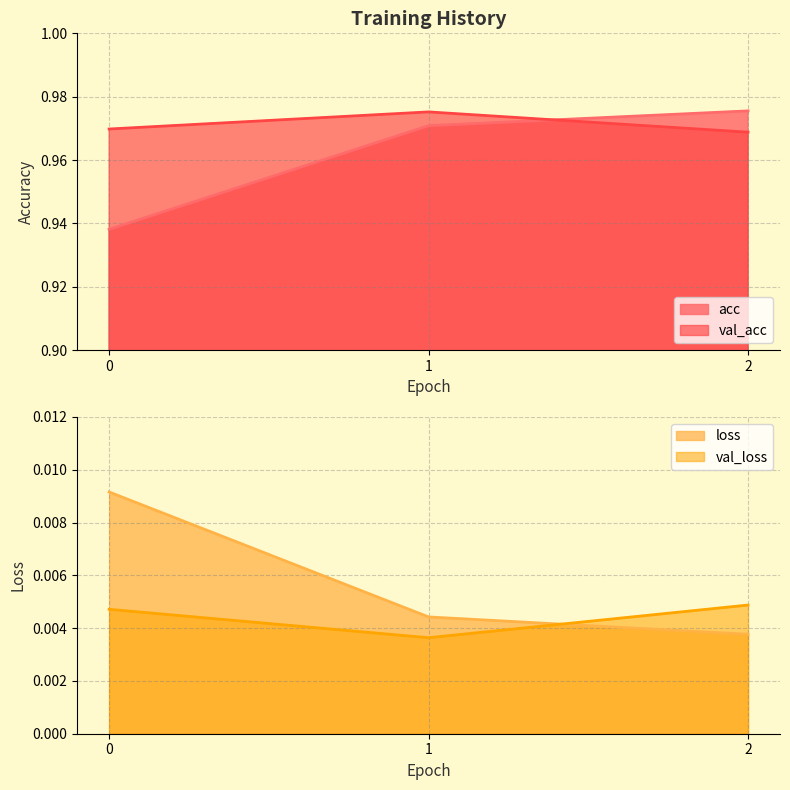

Which category has the lowest value in the val_acc series?

2